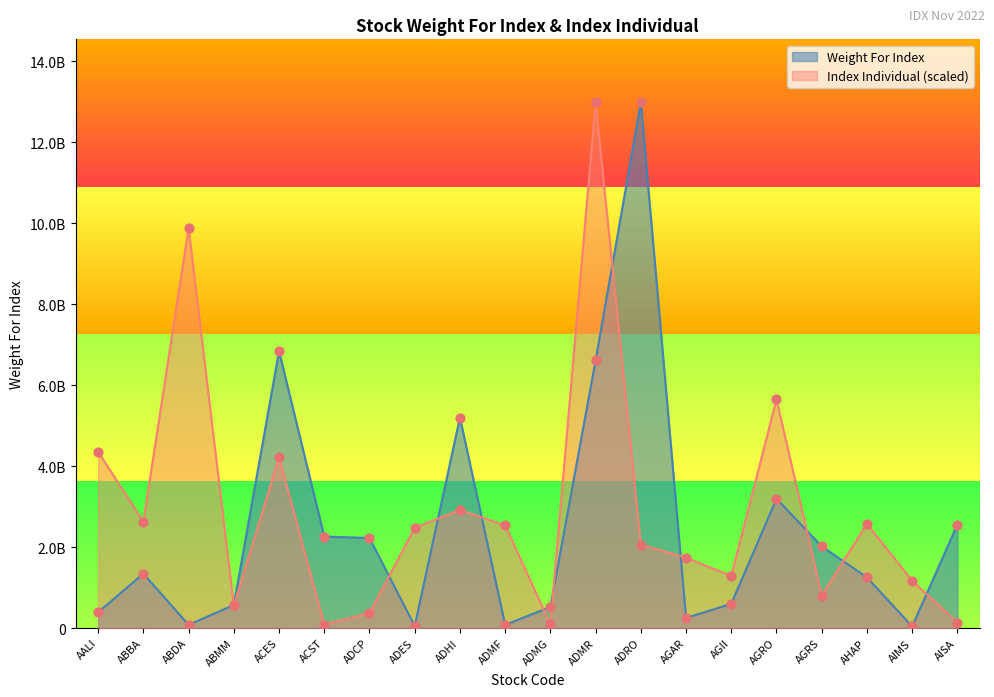

Which series contains the highest Y value?

Weight For Index